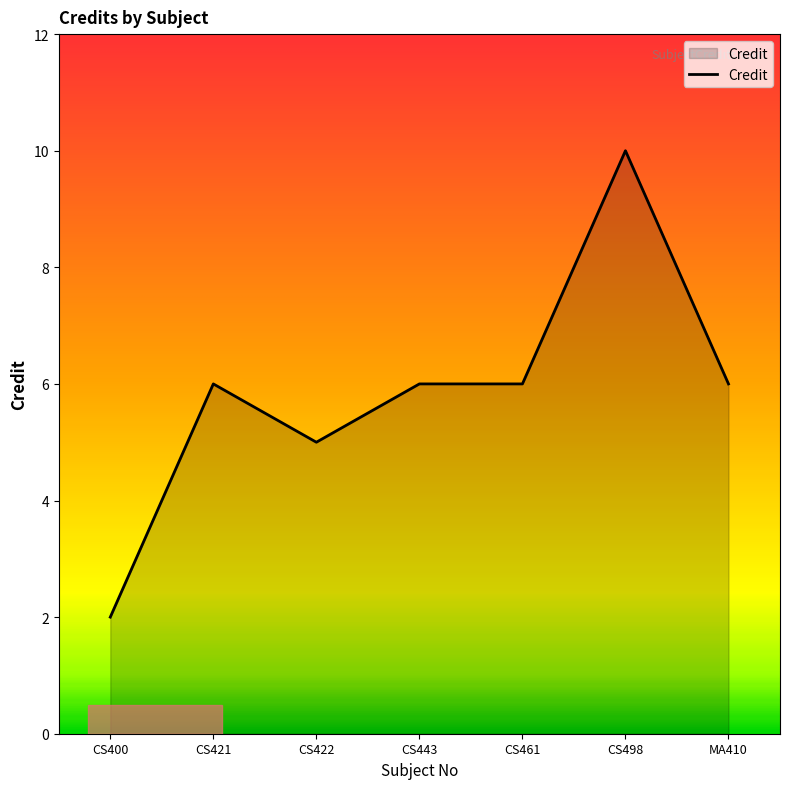

Which category has the lowest value across all series?

CS400